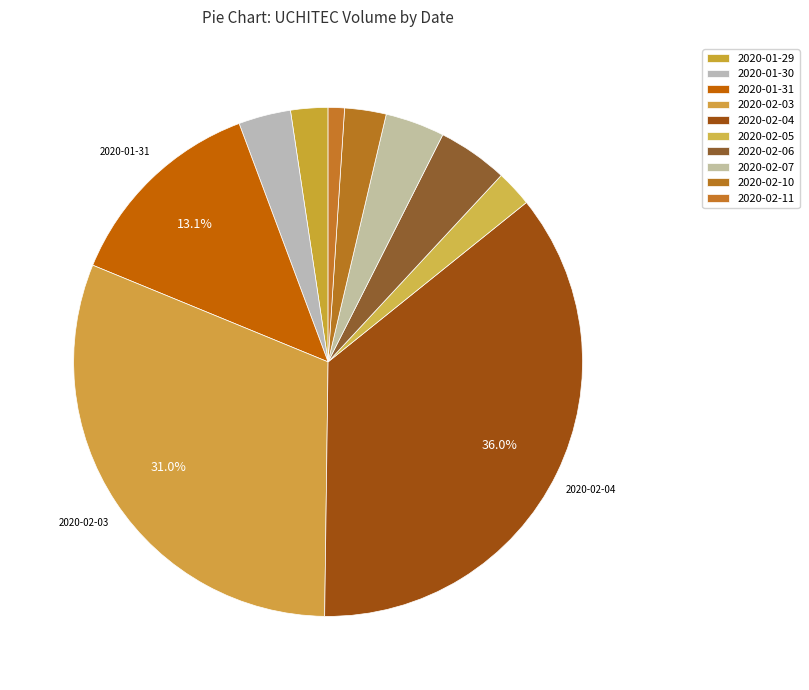

Is it true that 2020-01-30 is 3% of the pie?

True